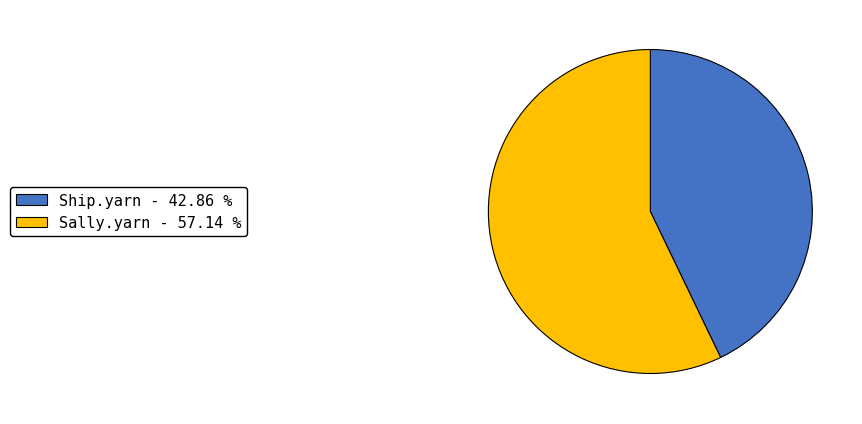

Combined, do Ship.yarn and Sally.yarn account for over 50%?

Yes